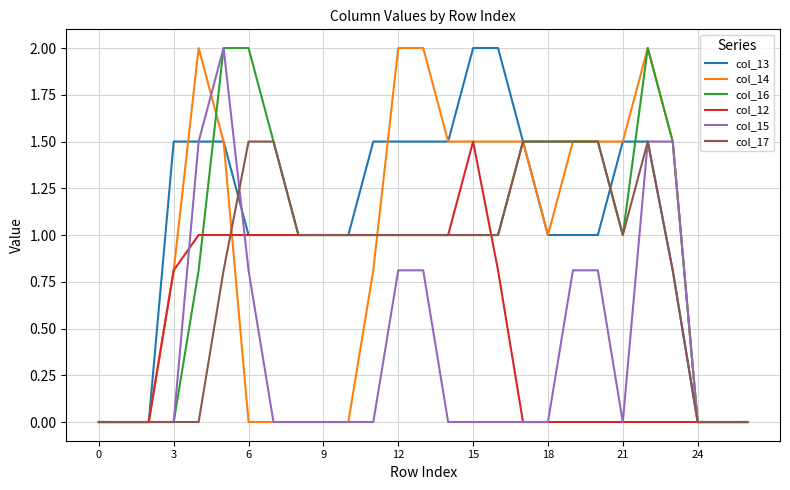

How many intersections are there between col_15 and col_12?

2